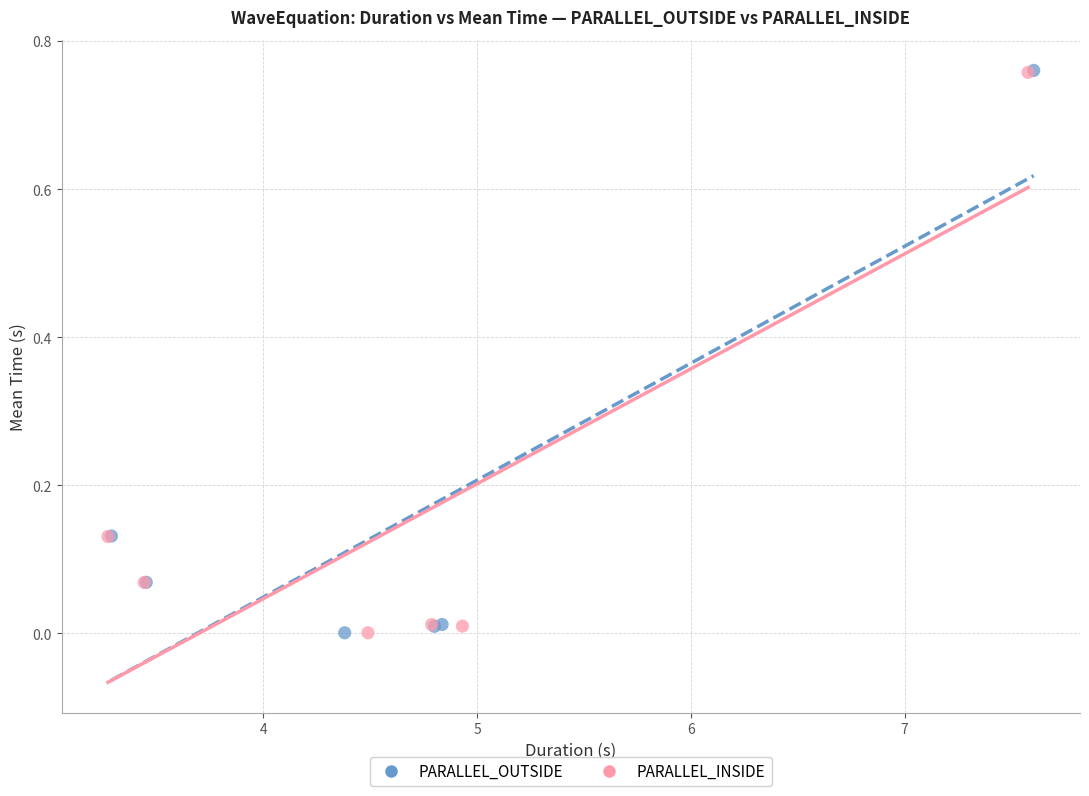

What are all the series names shown in the legend?

PARALLEL_OUTSIDE, PARALLEL_INSIDE